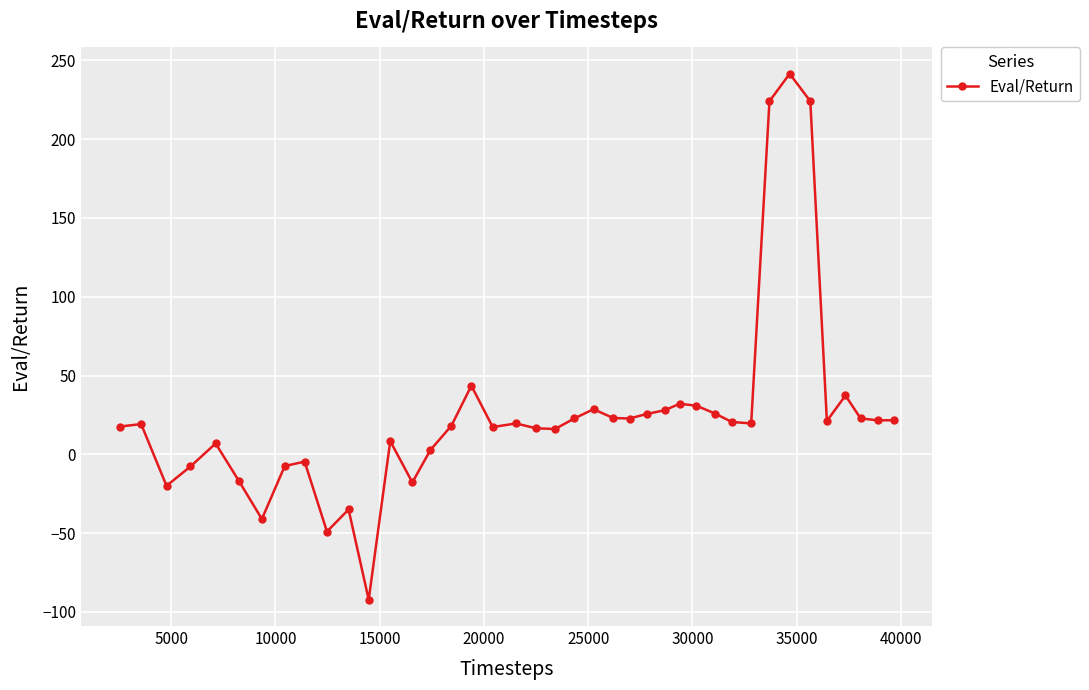

What is the value of the 19th point from the left?

19.6